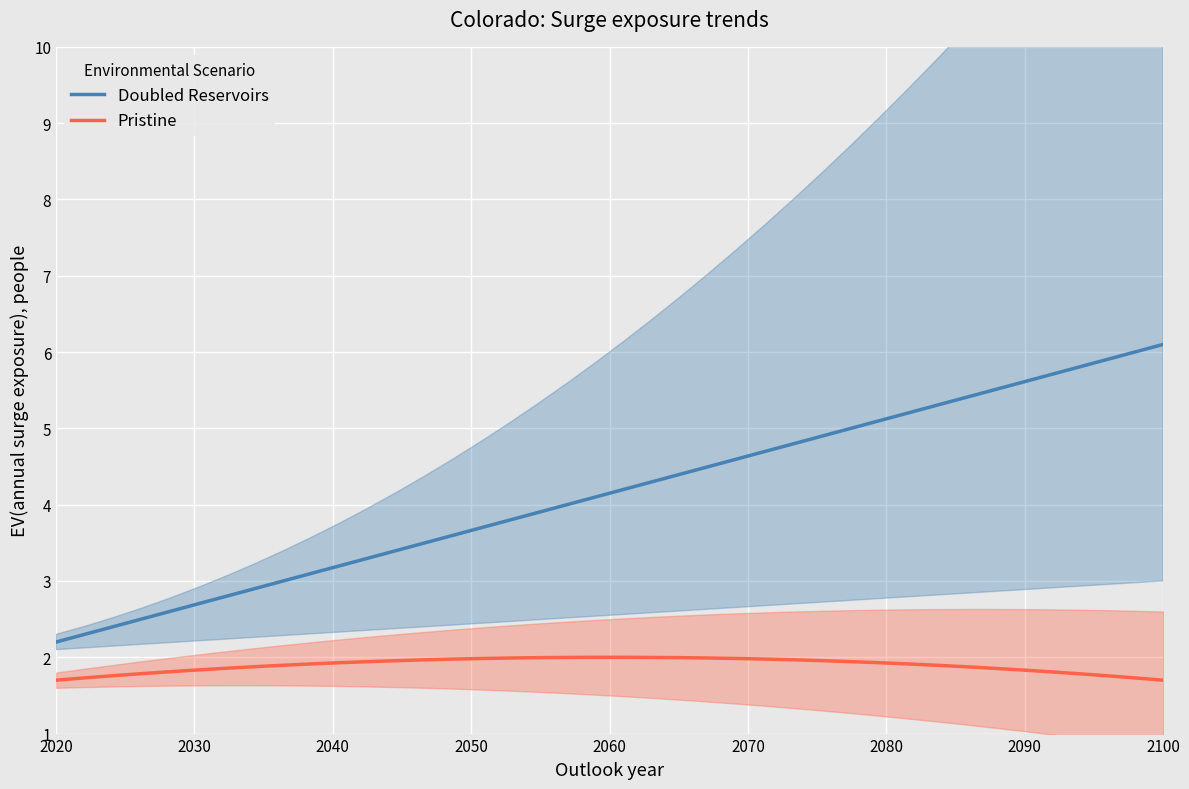

What is the smallest value displayed?

1.7